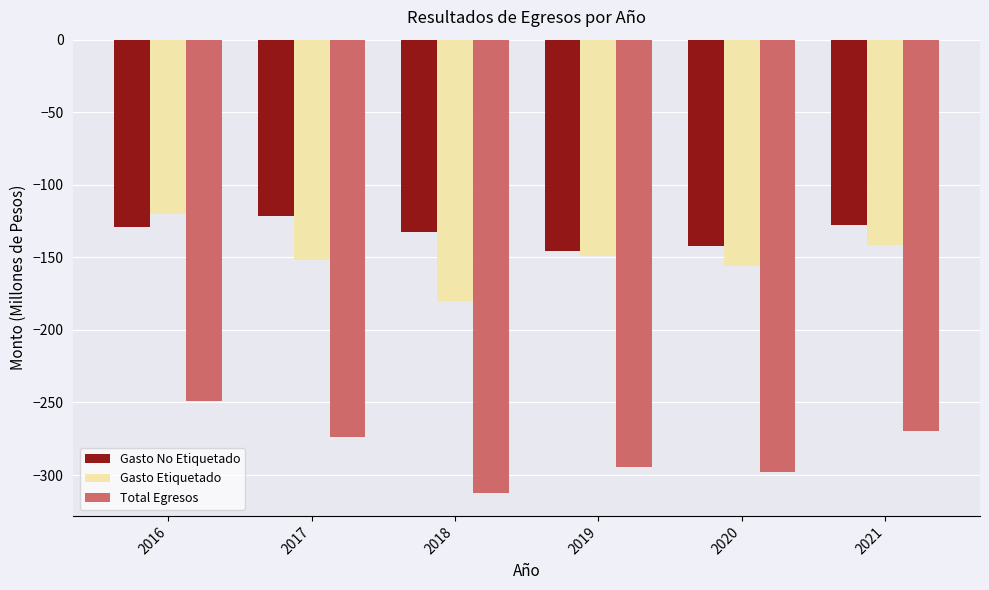

What is the value of the Gasto Etiquetado bar at the 3rd from the left?

-179.8